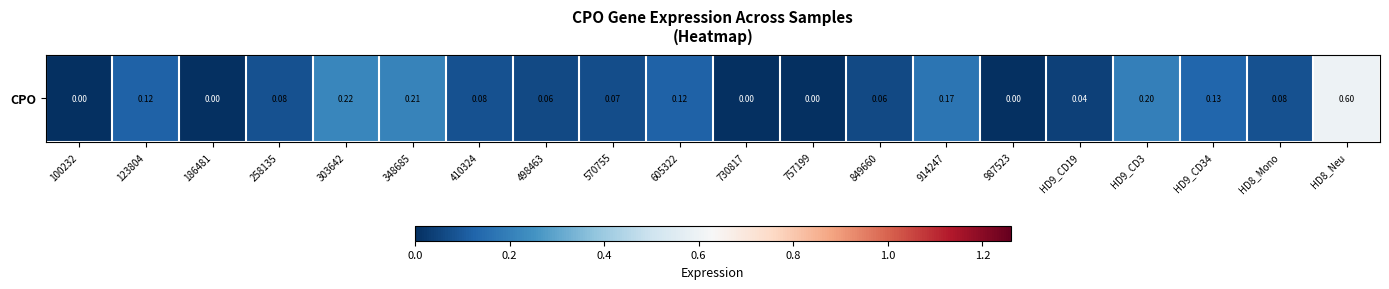

Reading left to right, what are all the values shown in this chart?

0.0	0.1	0.0	0.1	0.2	0.2	0.1	0.1	0.1	0.1	0.0	0.0	0.1	0.2	0.0	0.0	0.2	0.1	0.1	0.6